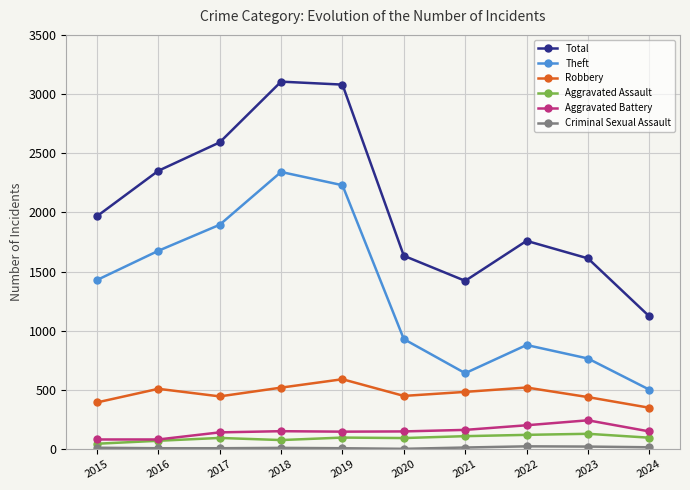

How many lines are shown in the chart?

6